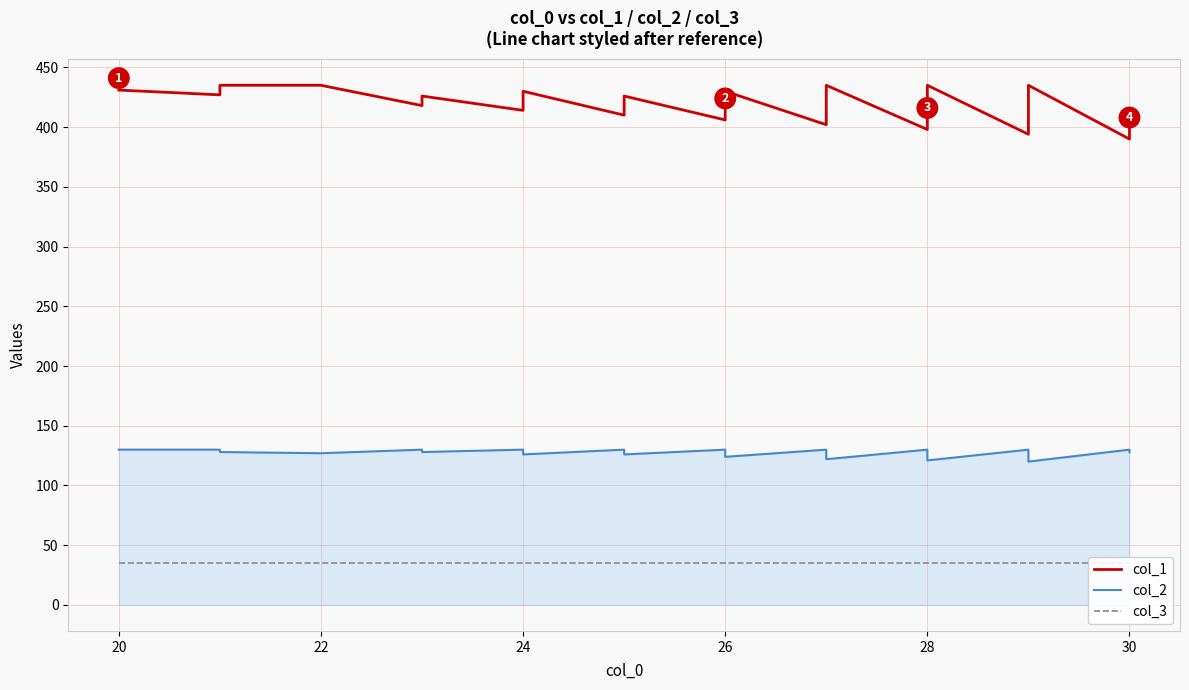

In col_1, how many points are lower than both neighbors (excluding endpoints)?

9